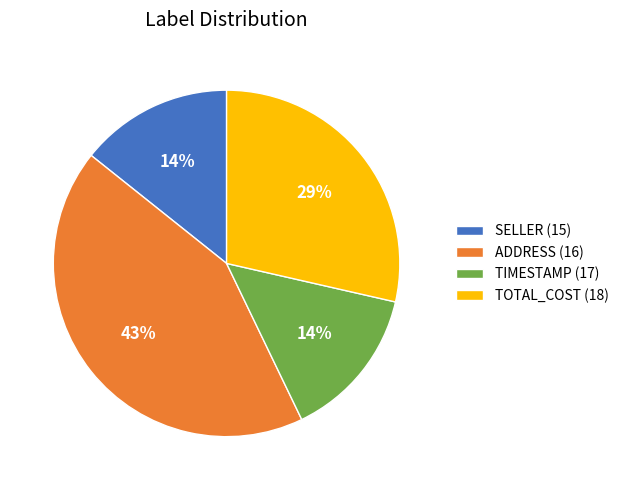

Count the number of slices in the pie.

4